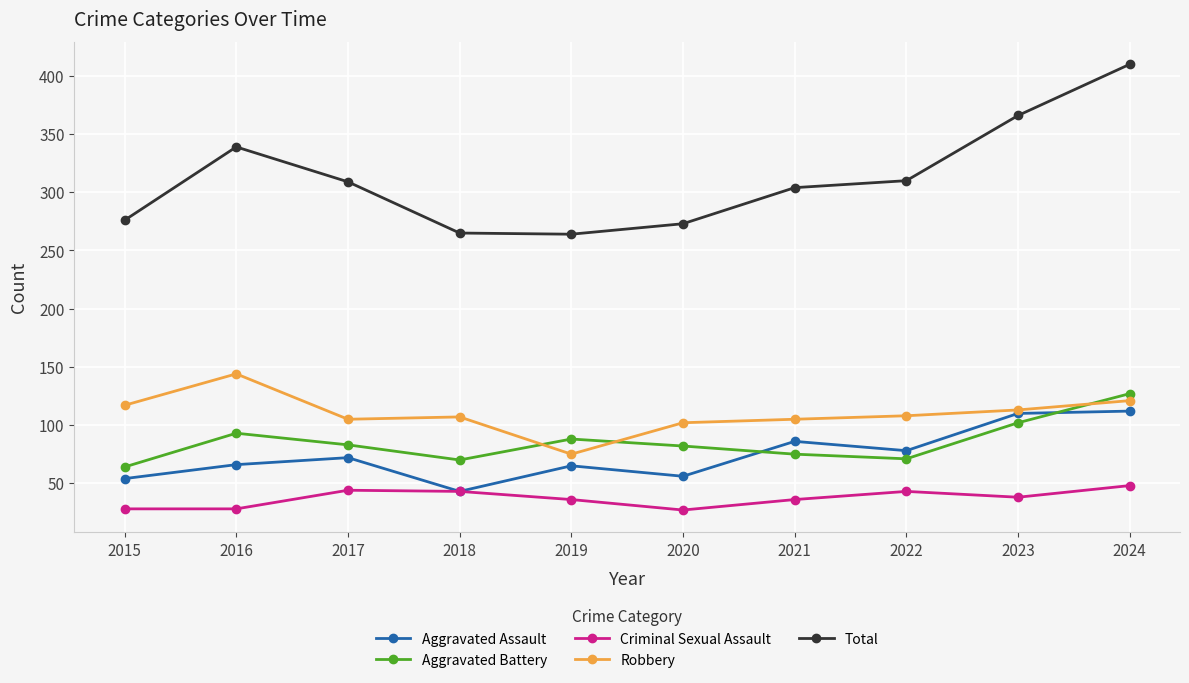

True or false: Aggravated Battery and Robbery cross at least once.

True